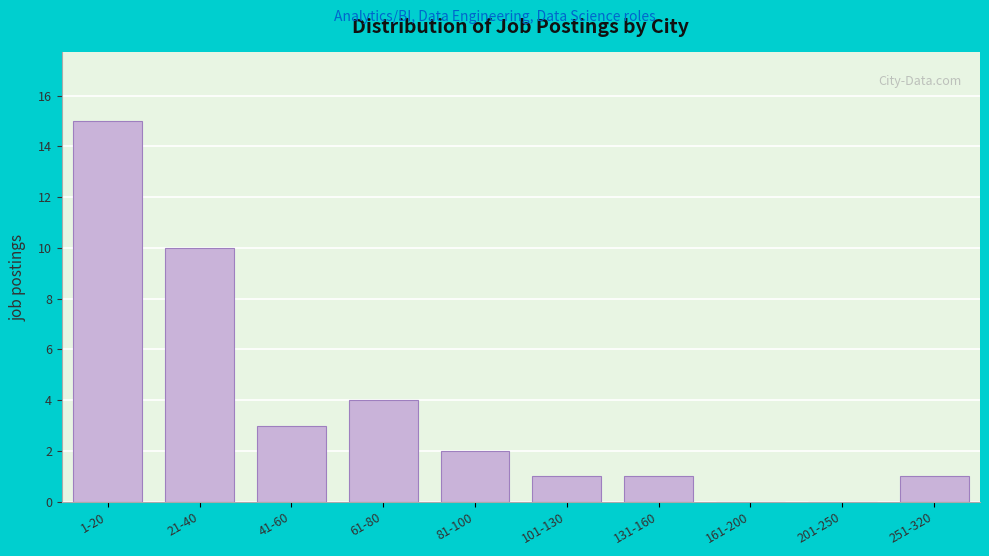

Reading left to right, what are all the values shown in this chart?

1-20=15	21-40=10	41-60=3	61-80=4	81-100=2	101-130=1	131-160=1	161-200=0	201-250=0	251-320=1